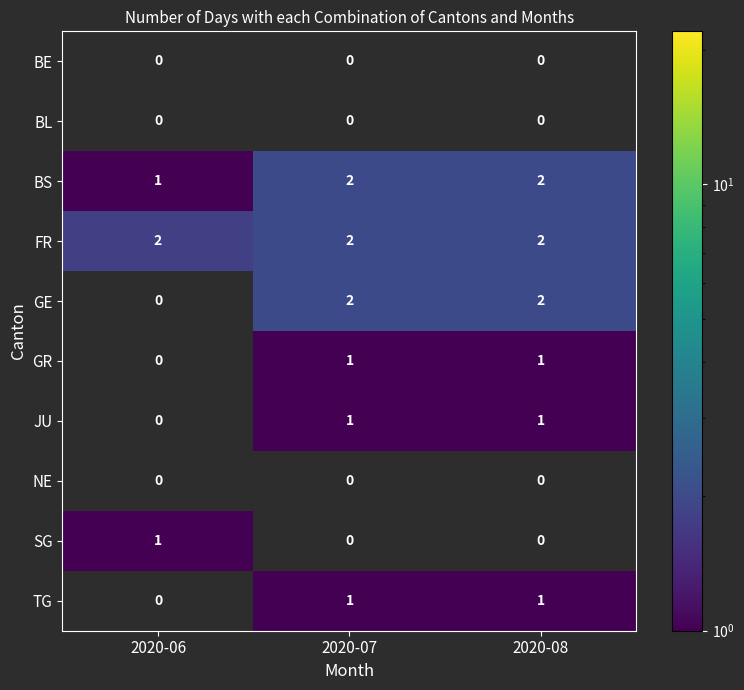

Is it true that BS equals 3 at 2020-08?

False